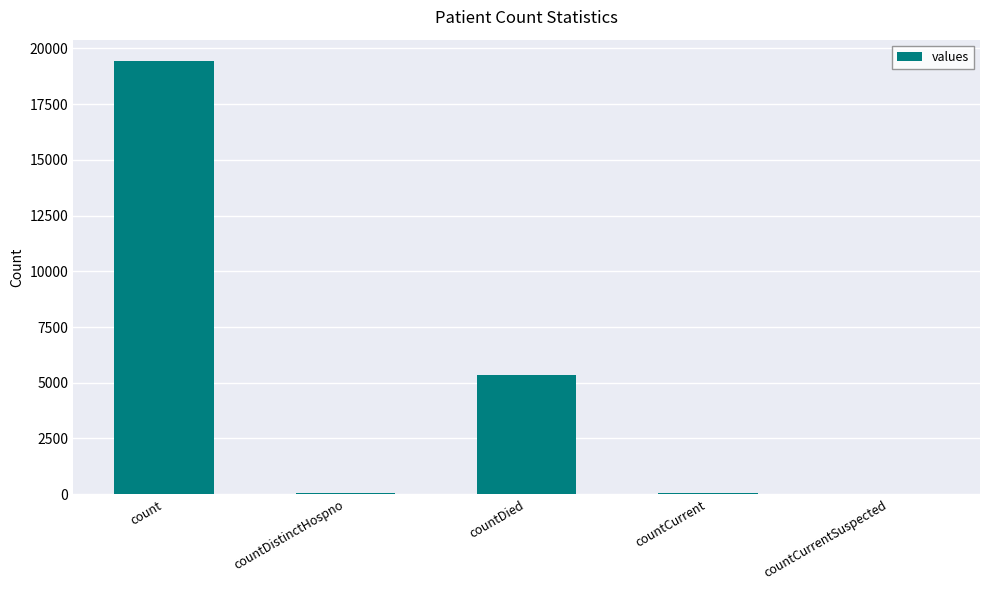

Are the bars grouped side by side (vs. stacked)?

No